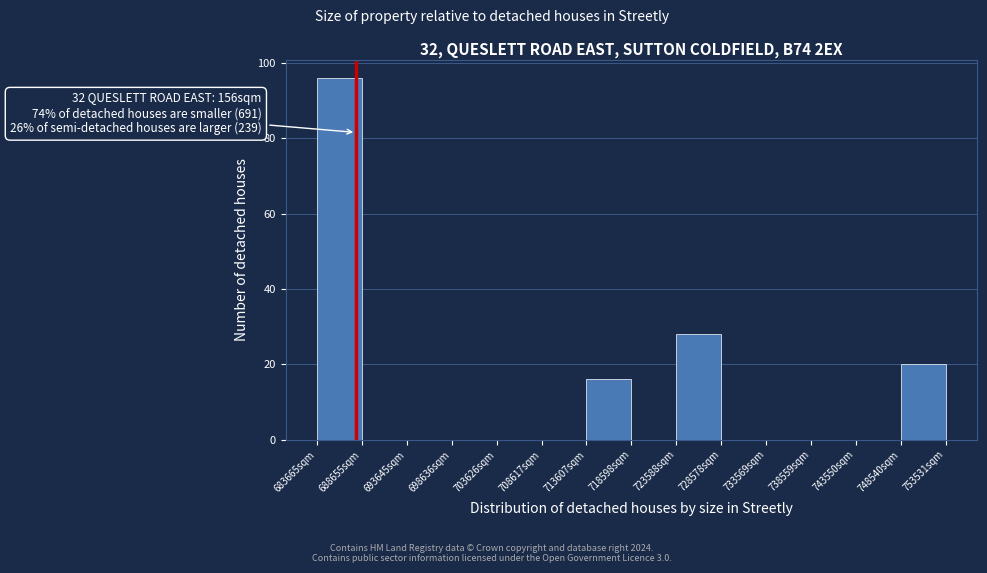

Which range on the x-axis has the tallest bar?

683500 to 688500